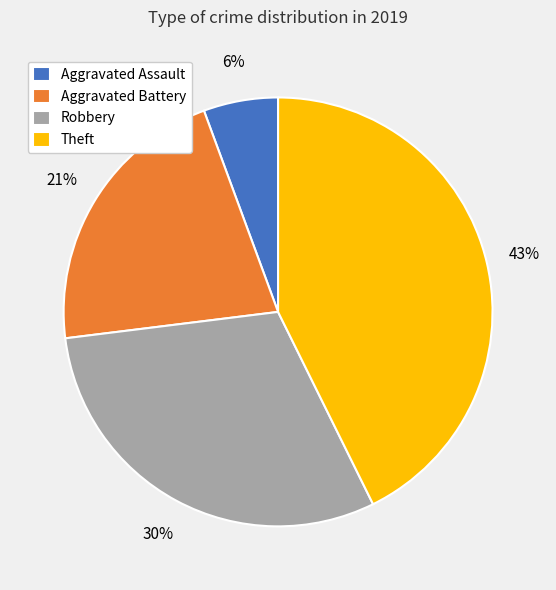

Combined, do Aggravated Battery and Robbery account for over 50%?

Yes